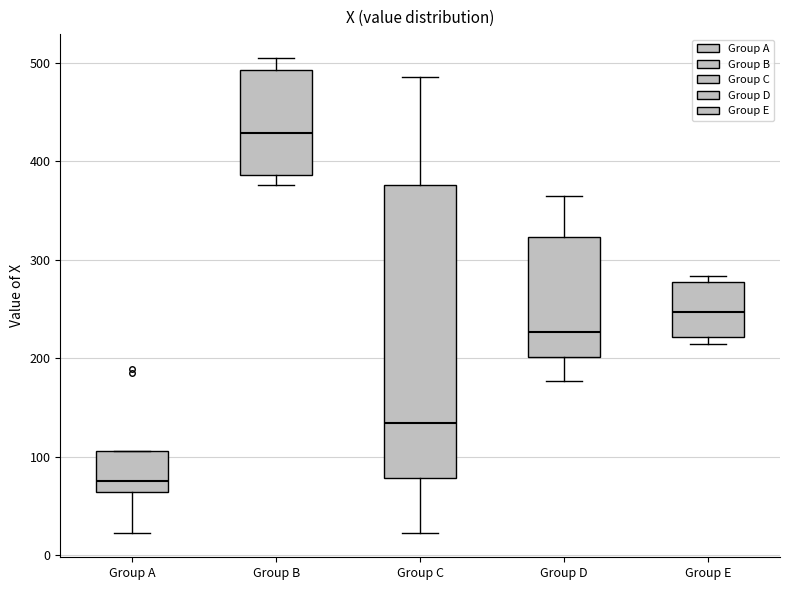

Reading left to right, read every box against the y-axis: the position of its median line, the range the box covers, and the ends of its whiskers. The values are not printed on the chart, so give them approximately, as read against the axis.

Group A: median 80, box 60 to 110, whiskers 20 to 110
Group B: median 430, box 390 to 490, whiskers 380 to 510
Group C: median 130, box 80 to 380, whiskers 20 to 490
Group D: median 230, box 200 to 320, whiskers 180 to 370
Group E: median 250, box 220 to 280, whiskers 210 to 280 (just above the box's upper edge)